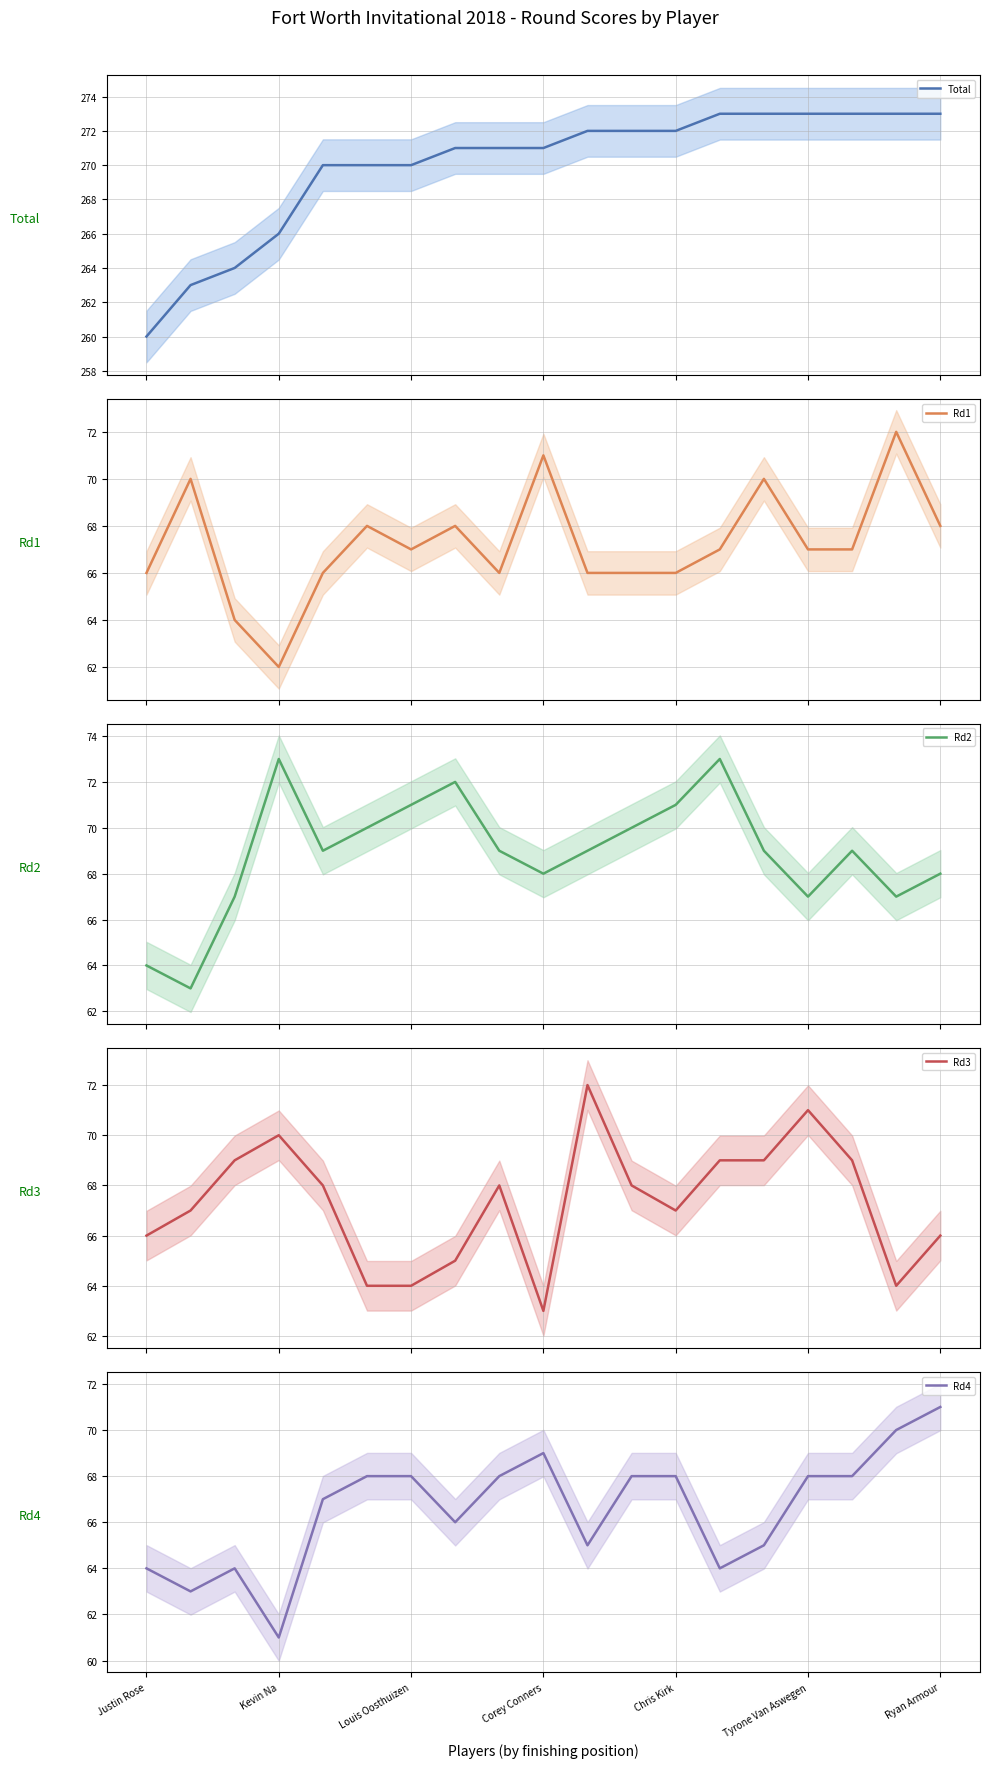

What is the lowest value of the Rd3 series?

63